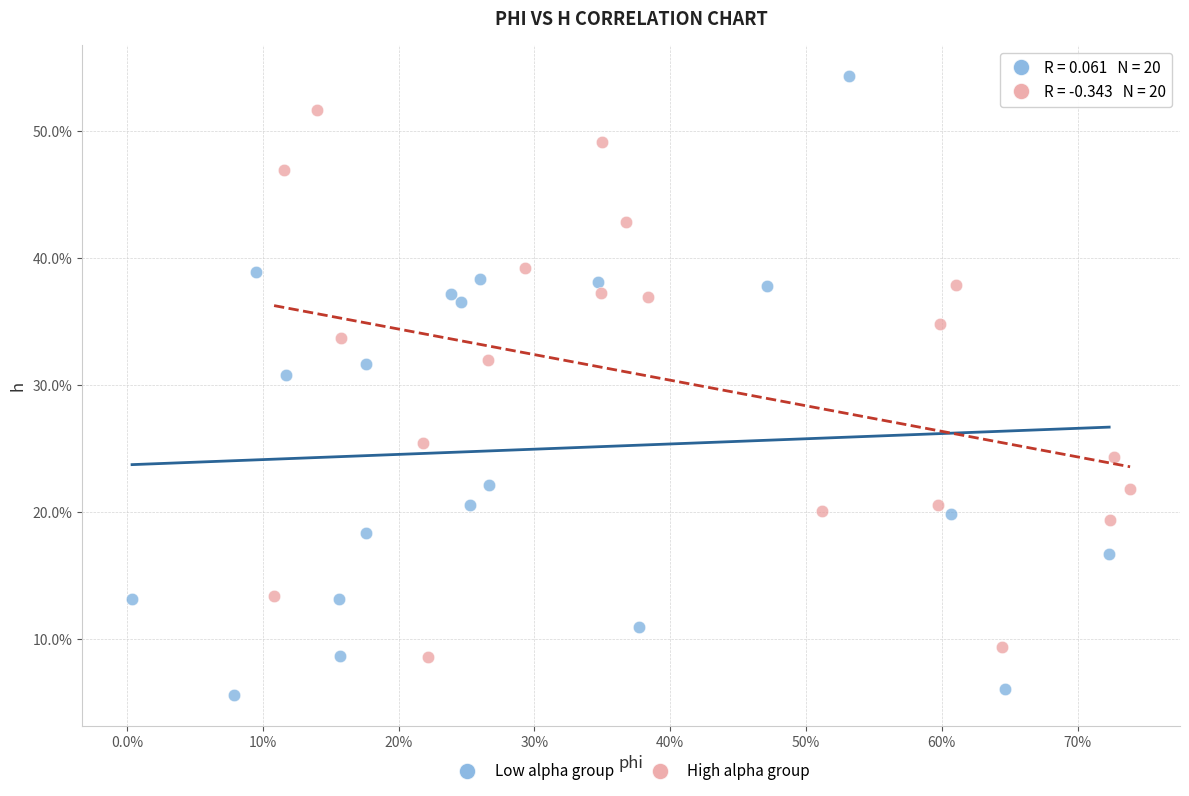

Which series reaches the maximum Y coordinate?

Low alpha group